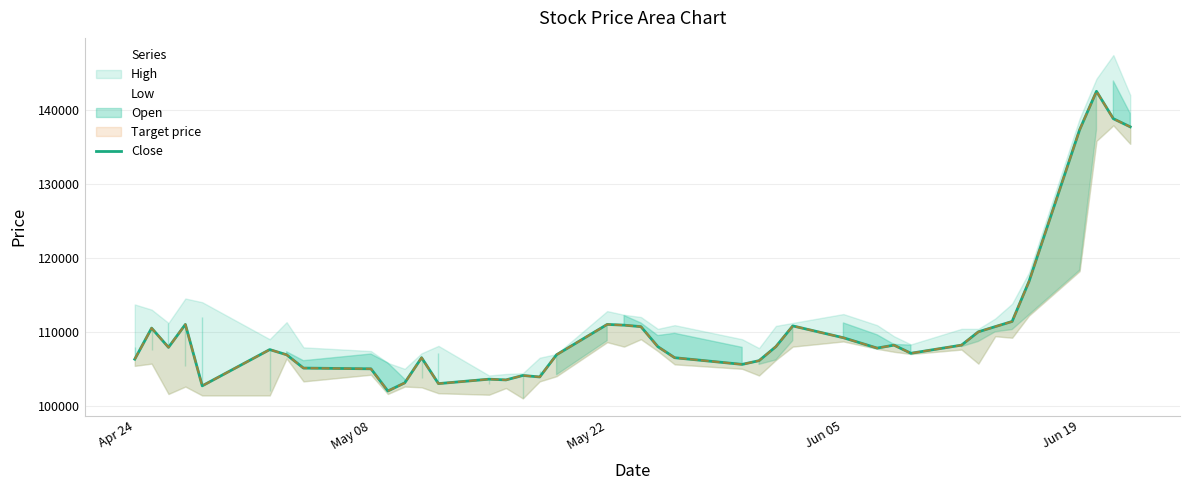

What is the value of the 31st point from the left?

107100